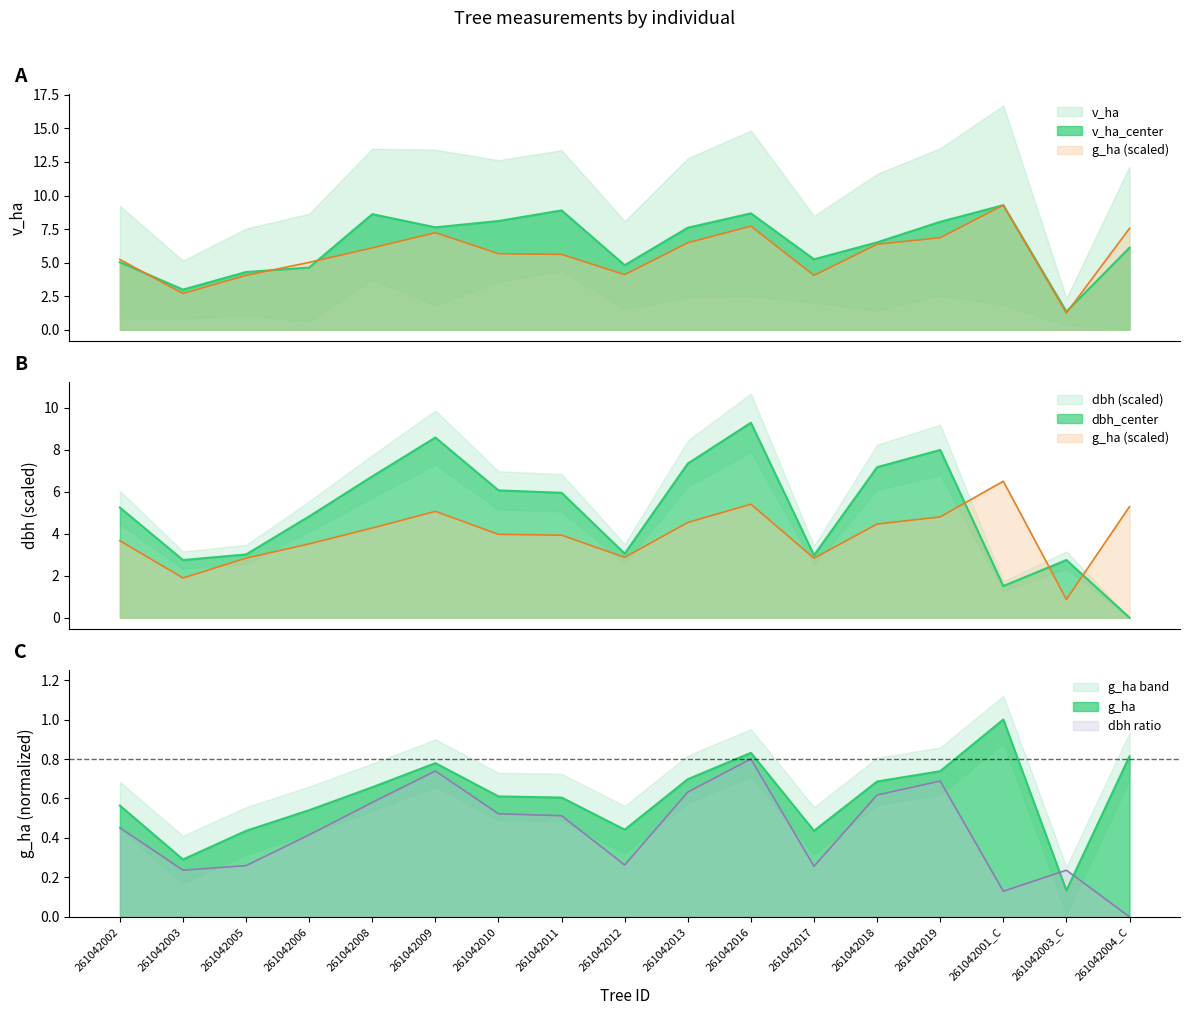

The g_ha series shows 10.4 at 261042019. True or false?

False